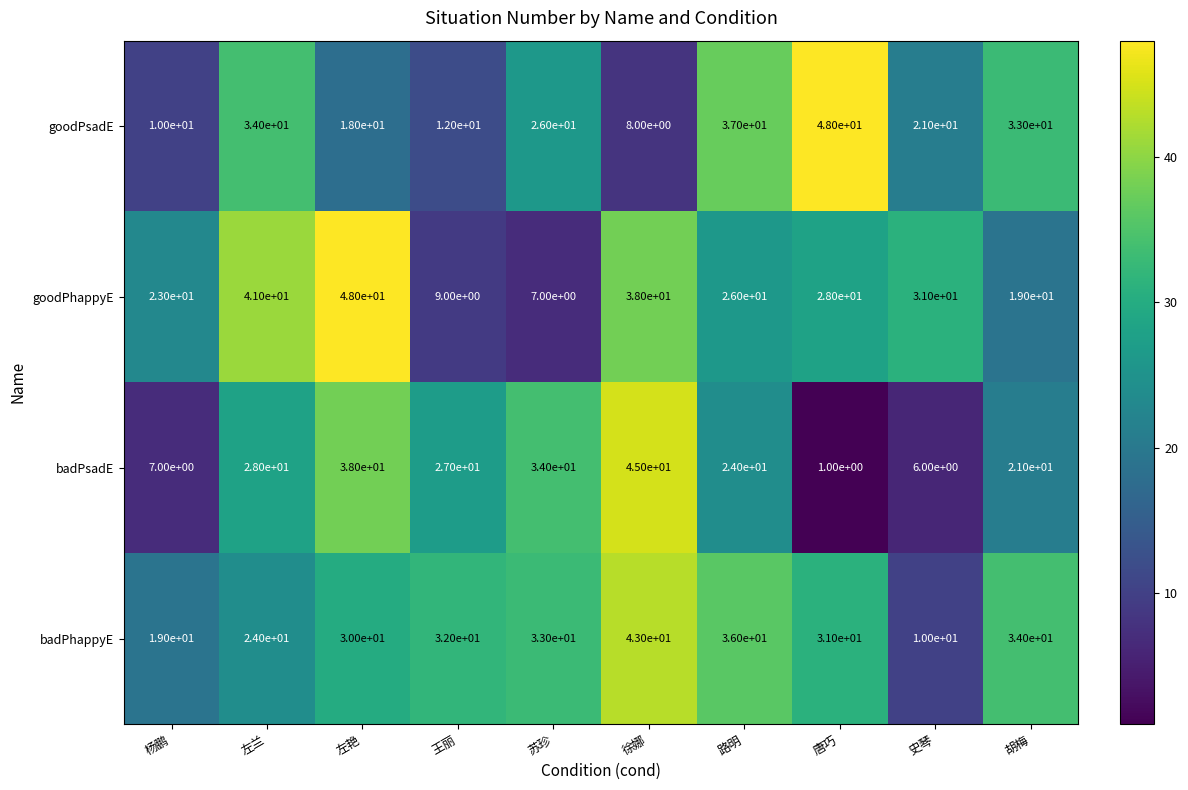

What is the approximate value of goodPhappyE at 胡梅, to the nearest 5?

20